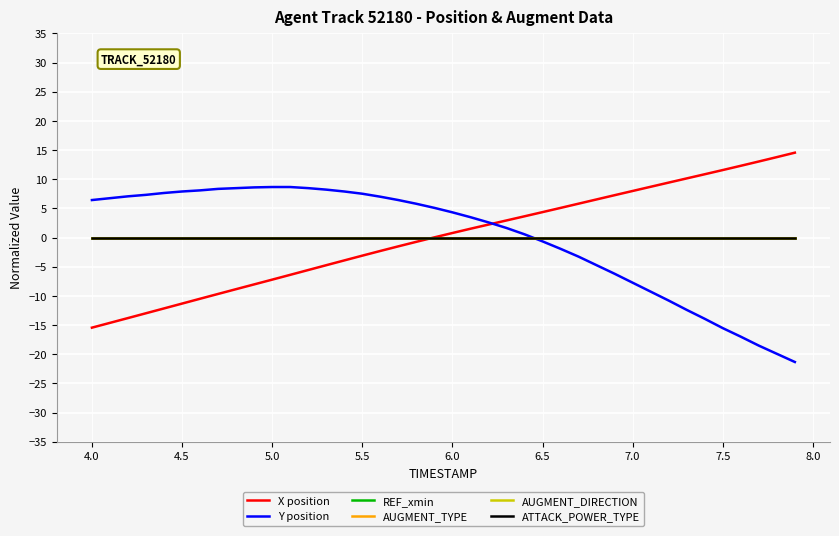

What is the minimum value shown in the chart?

-21.3